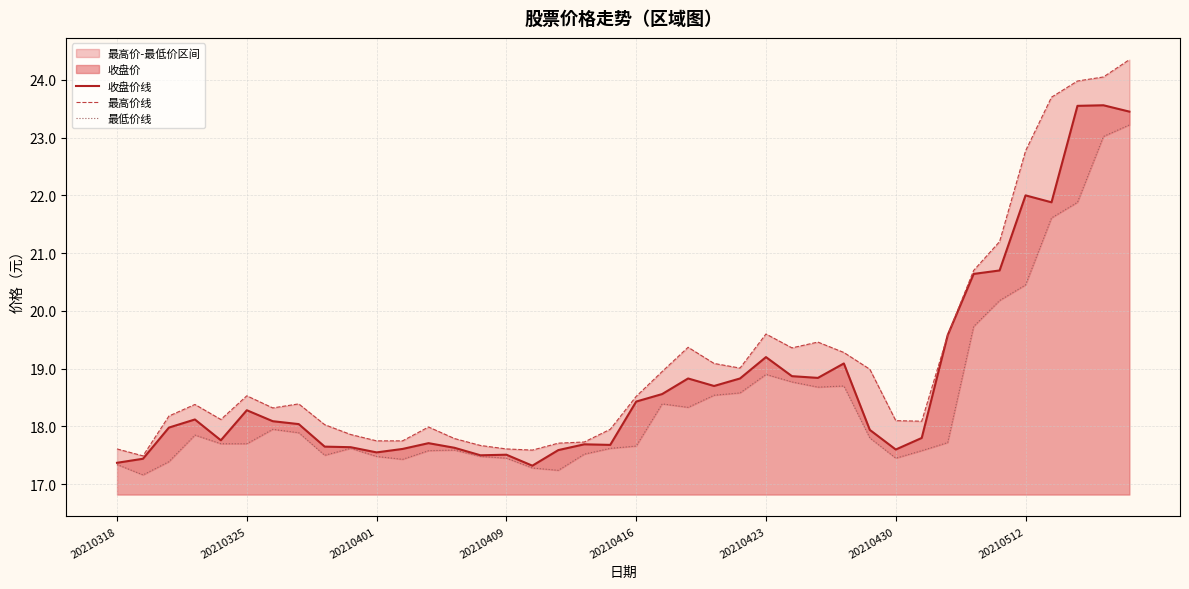

What is the difference between the second highest and second lowest values in the 最低价线 series?

5.8